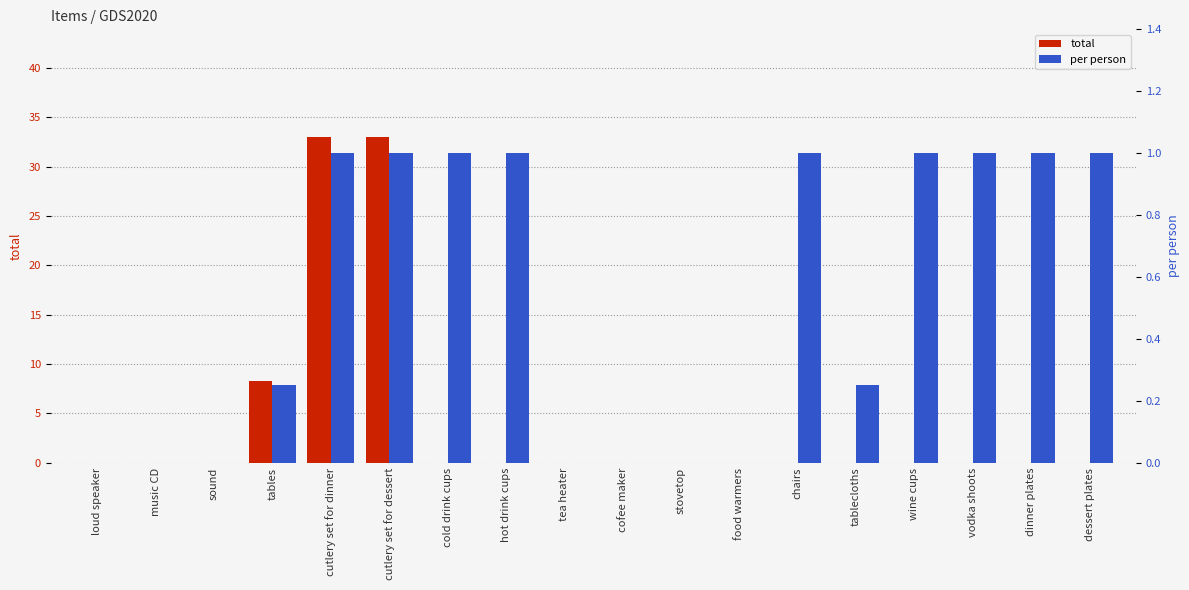

Count the number of categories in the chart.

18